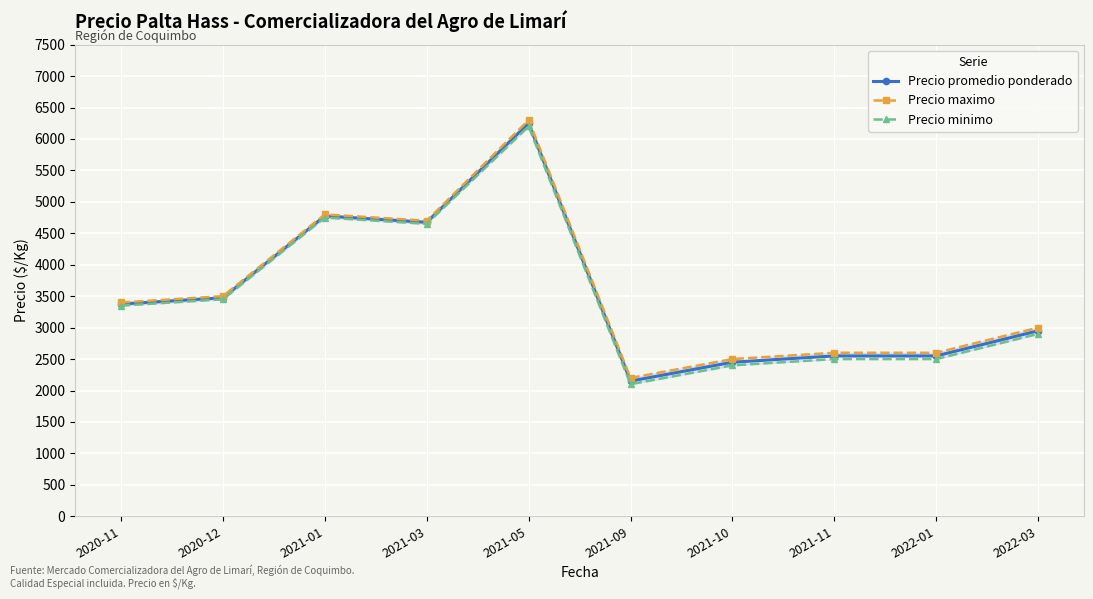

List the series in order of their peak value, highest first.

Precio maximo, Precio promedio ponderado, Precio minimo